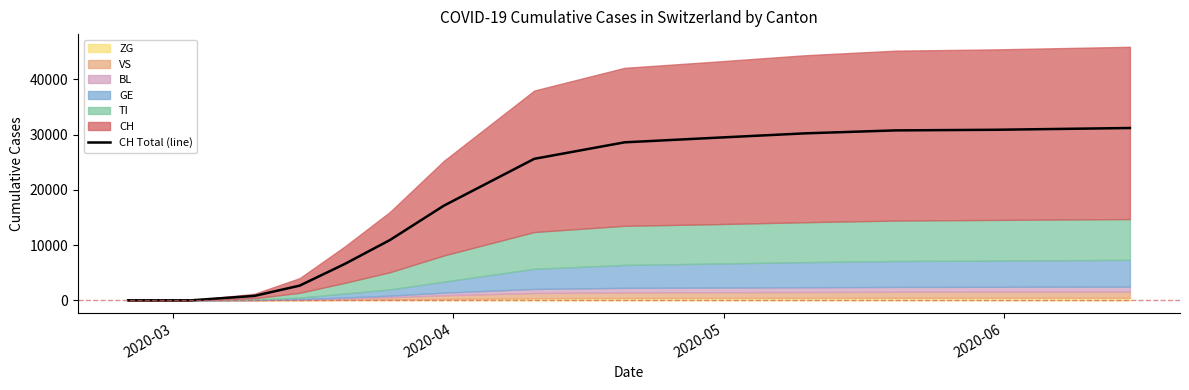

What is the difference between the maximum and minimum values?

31178